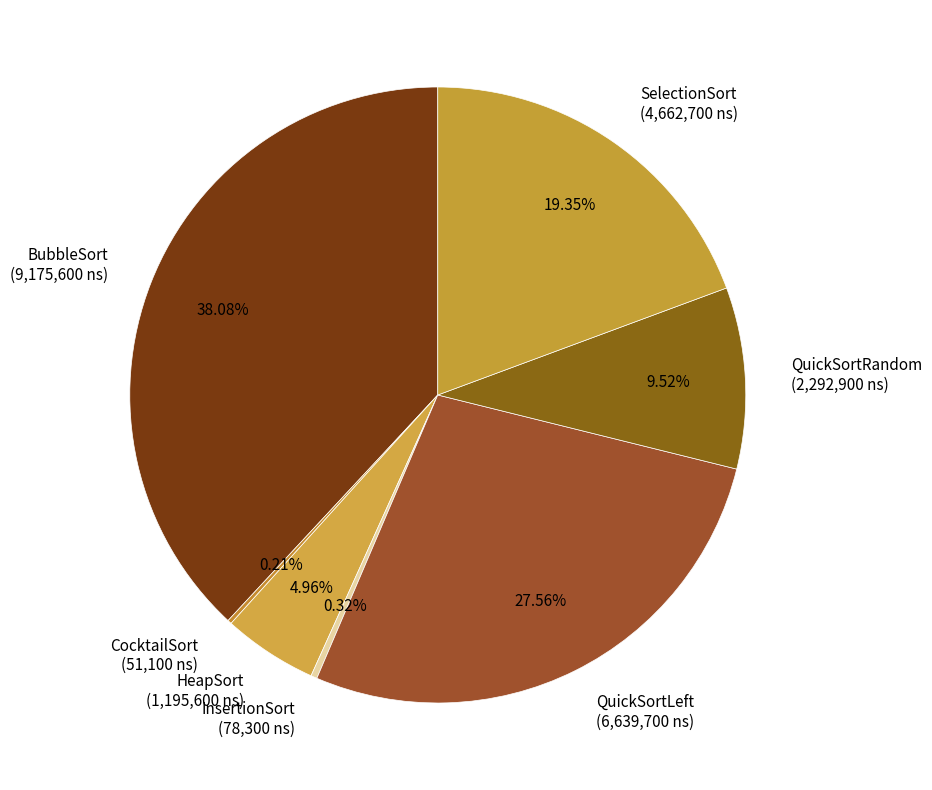

The QuickSortLeft slice represents 15% of the pie. True or false?

False